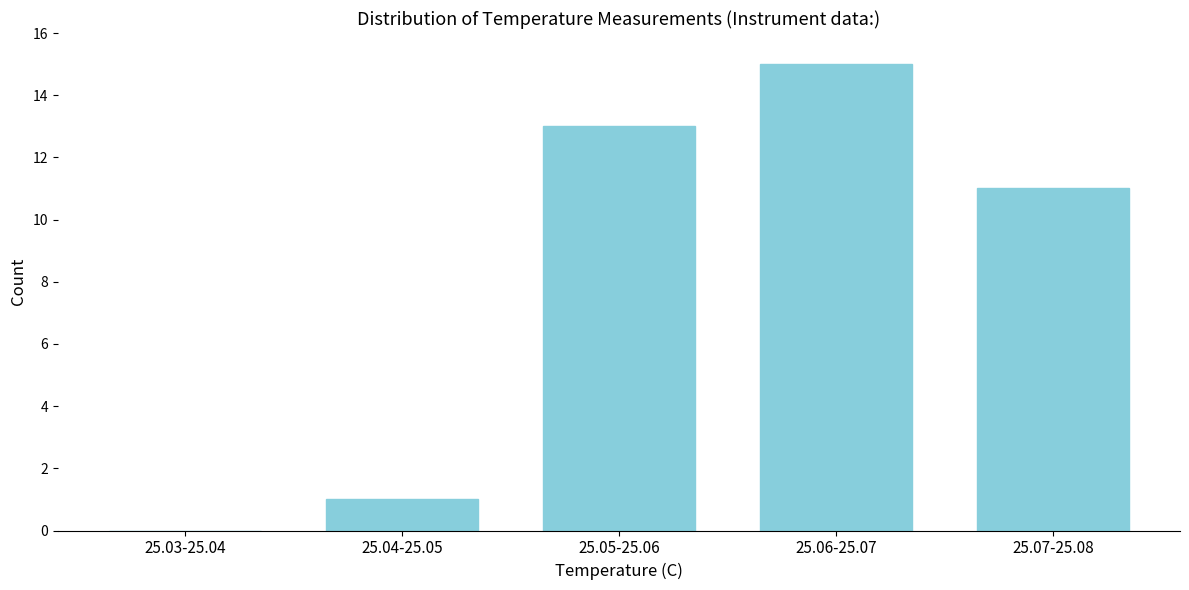

Reading left to right, extract all data points from this chart.

25.03-25.04=0	25.04-25.05=1	25.05-25.06=13	25.06-25.07=15	25.07-25.08=11